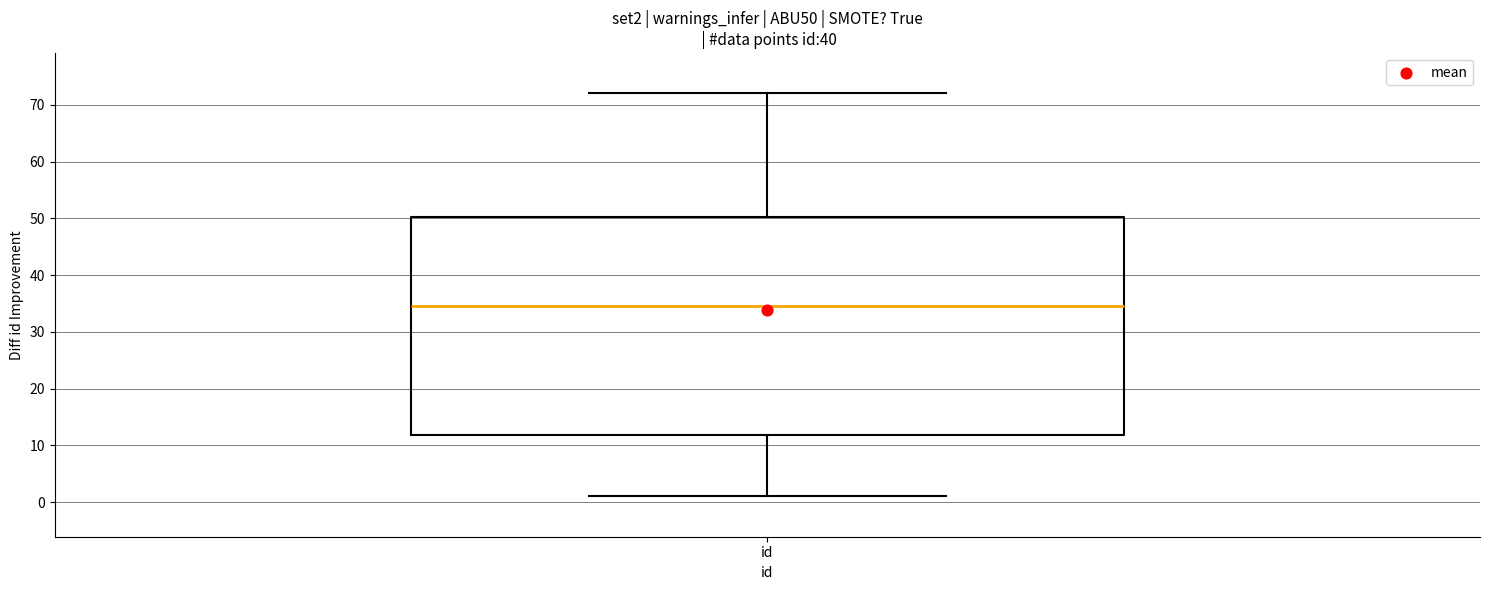

Transcribe this box plot: give where the median line is, the range the box spans, and where the two whiskers end, as read against the y-axis. The values are not printed on the chart, so give them approximately, as read against the axis.

median 35, box 12 to 50, whiskers 1 to 72